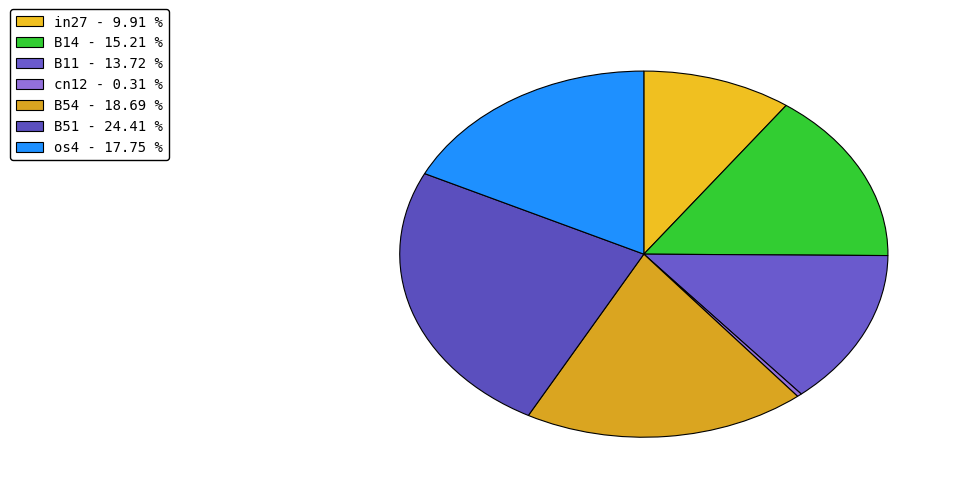

Which slice is the smallest?

cn12